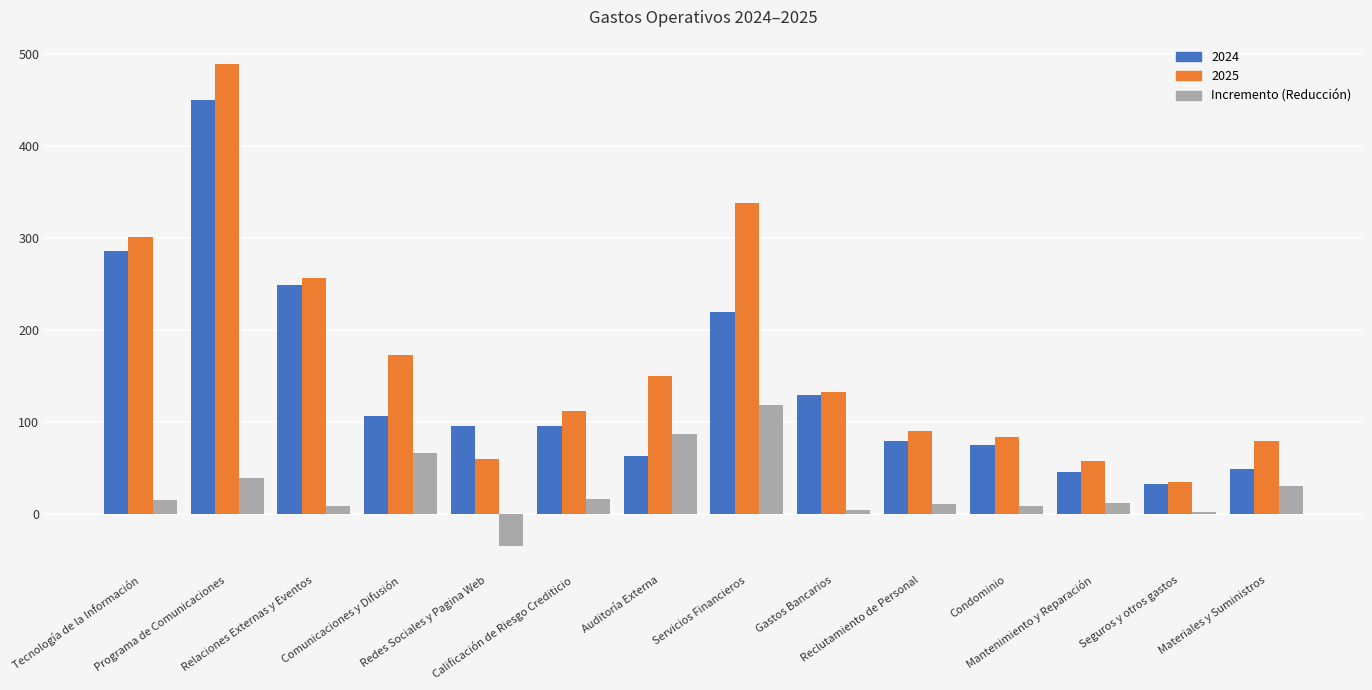

How many distinct data groups are displayed?

3